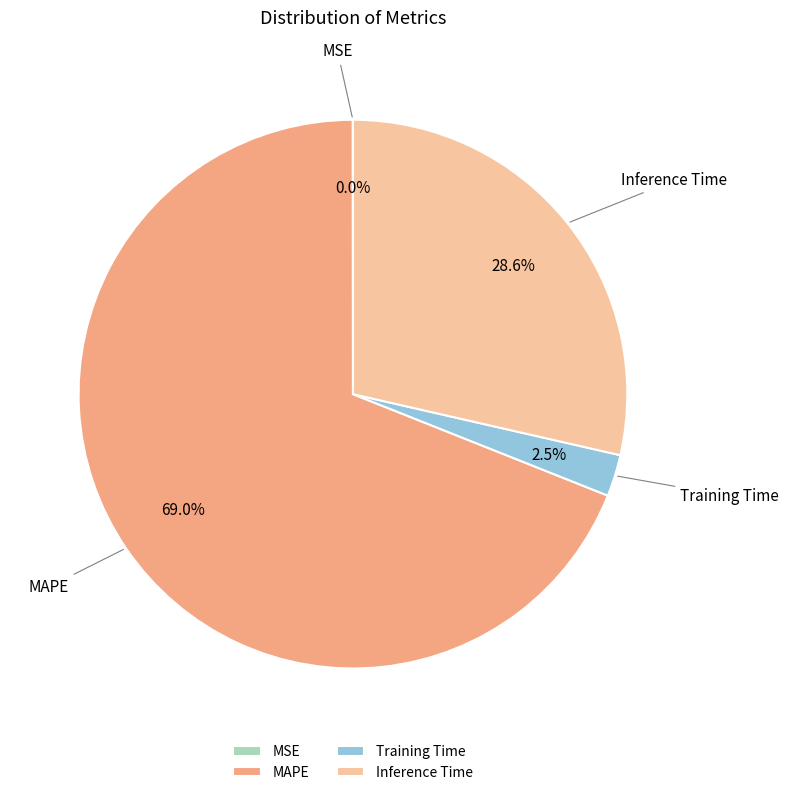

Between MAPE and Training Time, which is larger?

MAPE